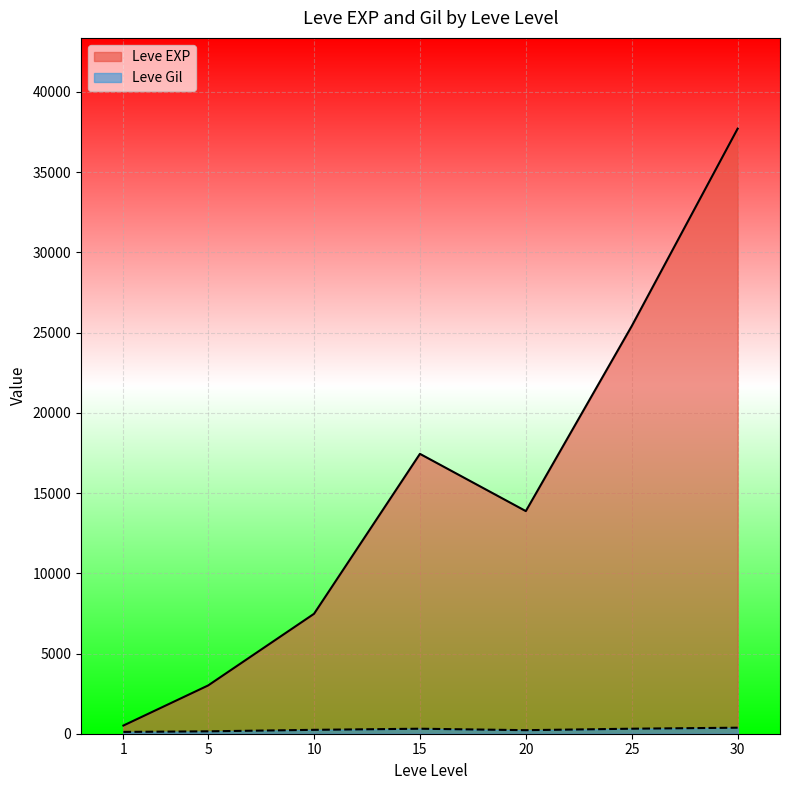

At 15, list the series in order from smallest to largest.

Leve Gil, Leve EXP